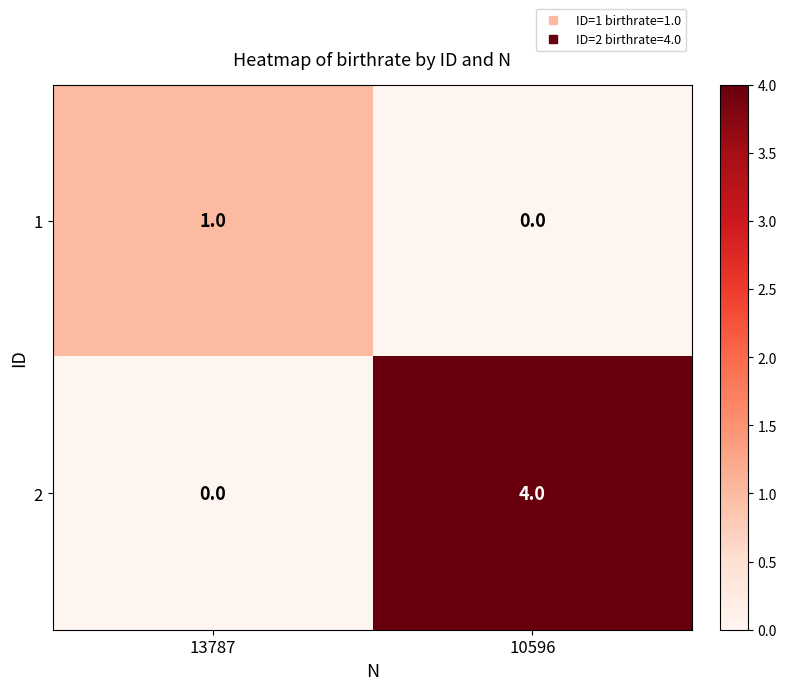

At which category is the sum across all series the highest?

10596